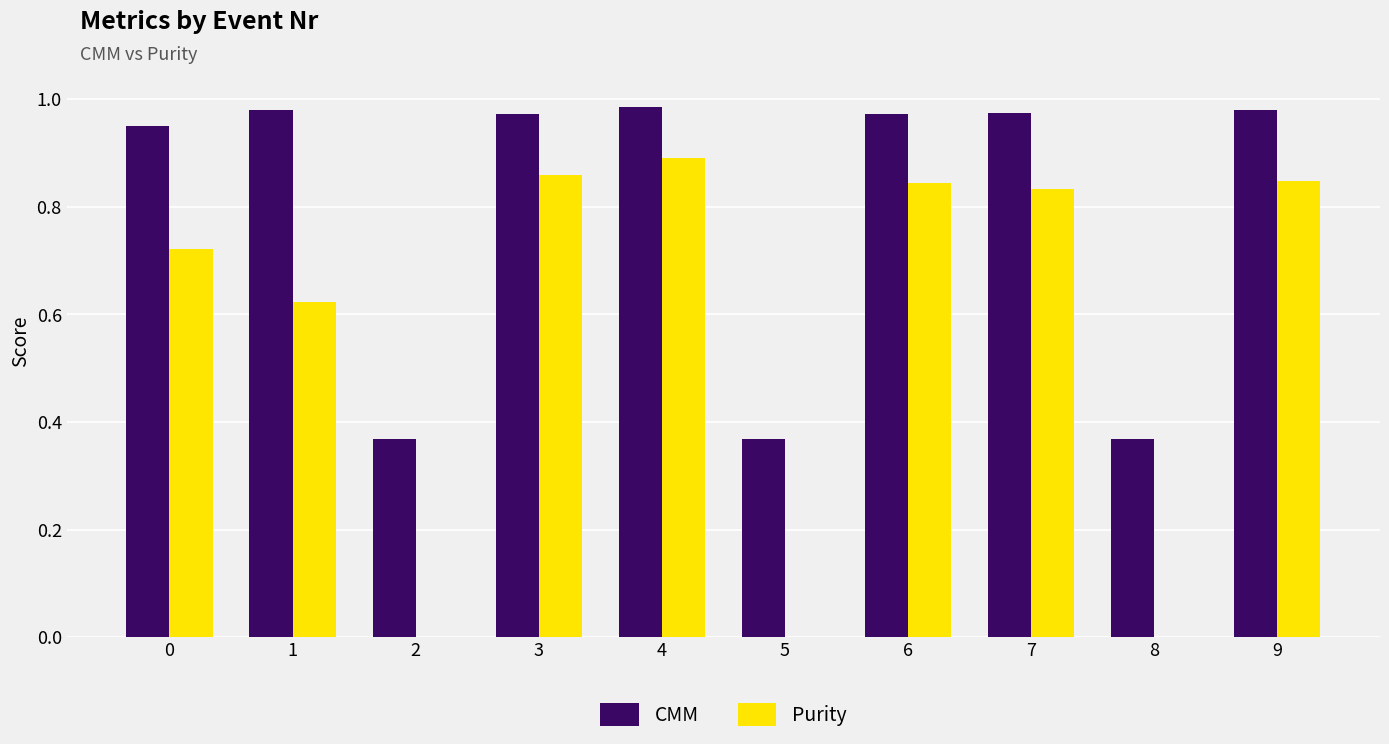

Is it true that Purity equals 1.2 at 9?

False